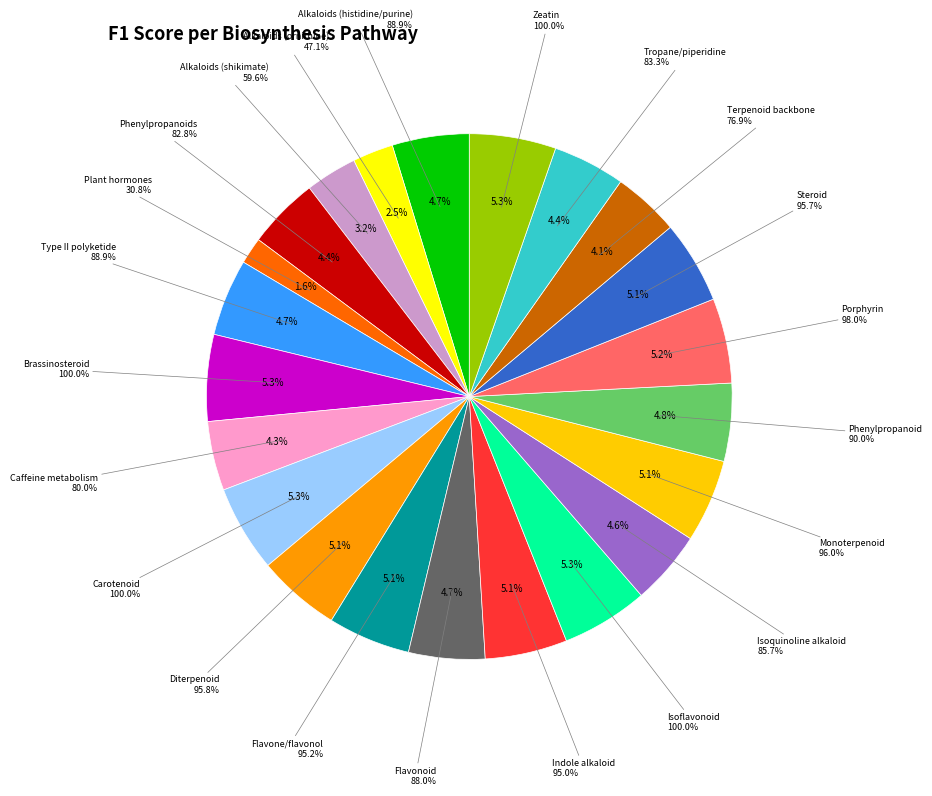

Which slice is the largest?

Brassinosteroid